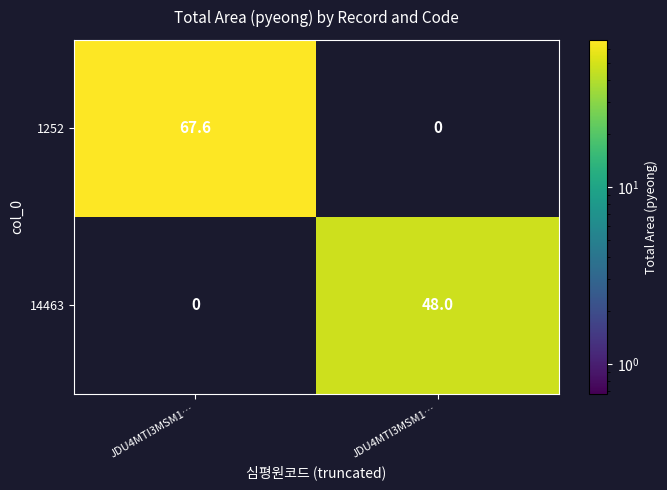

How many values in 1252 are above zero?

1